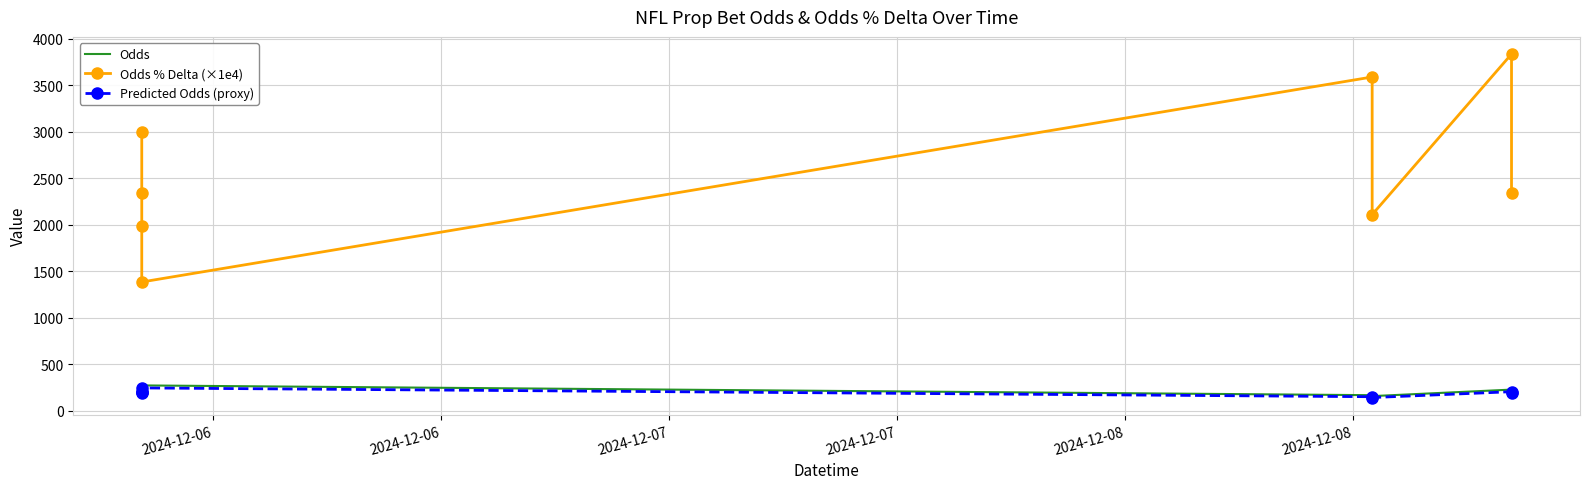

True or false: Odds has more than 0 interior local peaks.

True